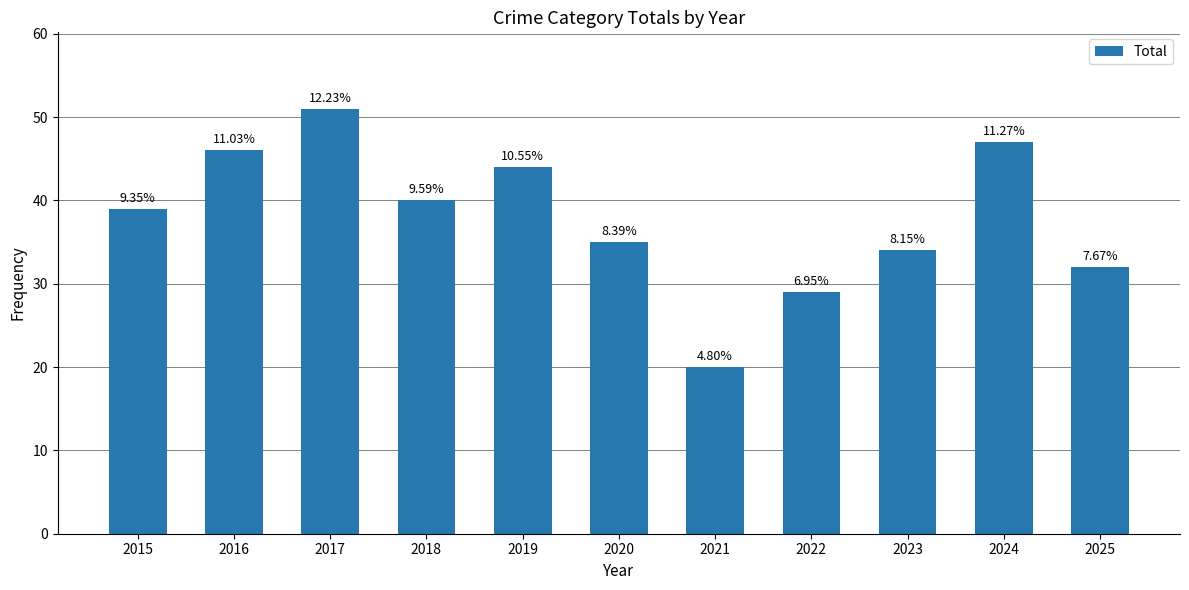

At which label does the data first exceed 39?

2016